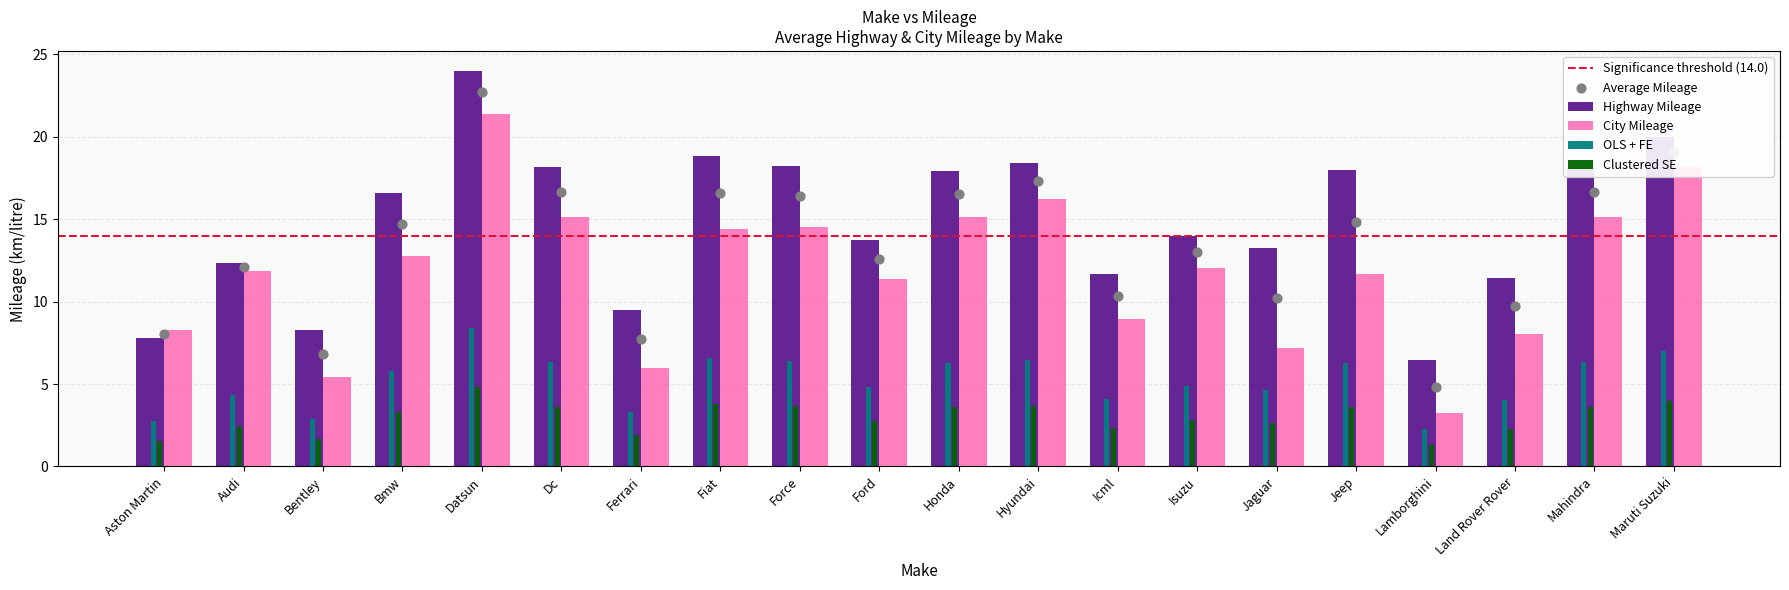

At how many categories does at least one series exceed 12?

14